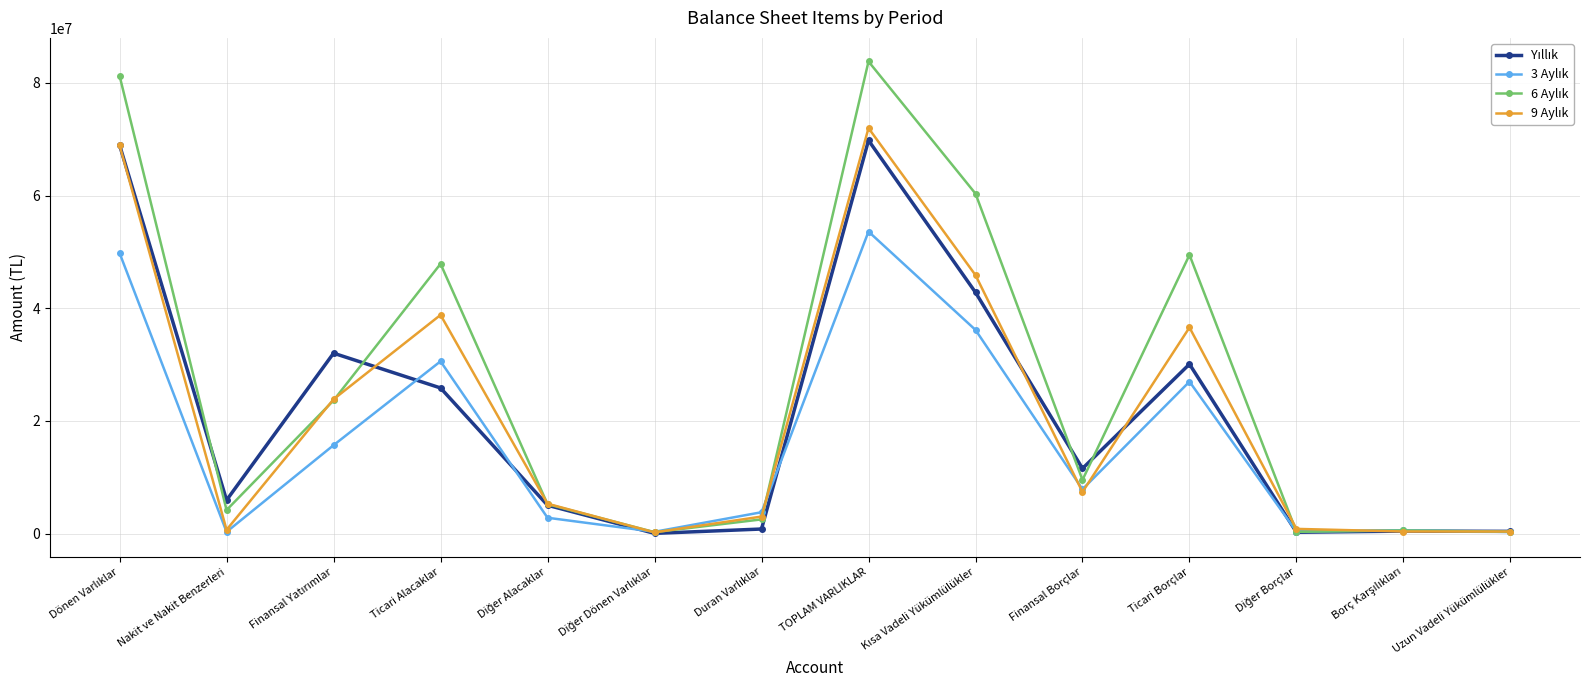

What is the spread (max minus min) of values at Finansal Borçlar?

4158802